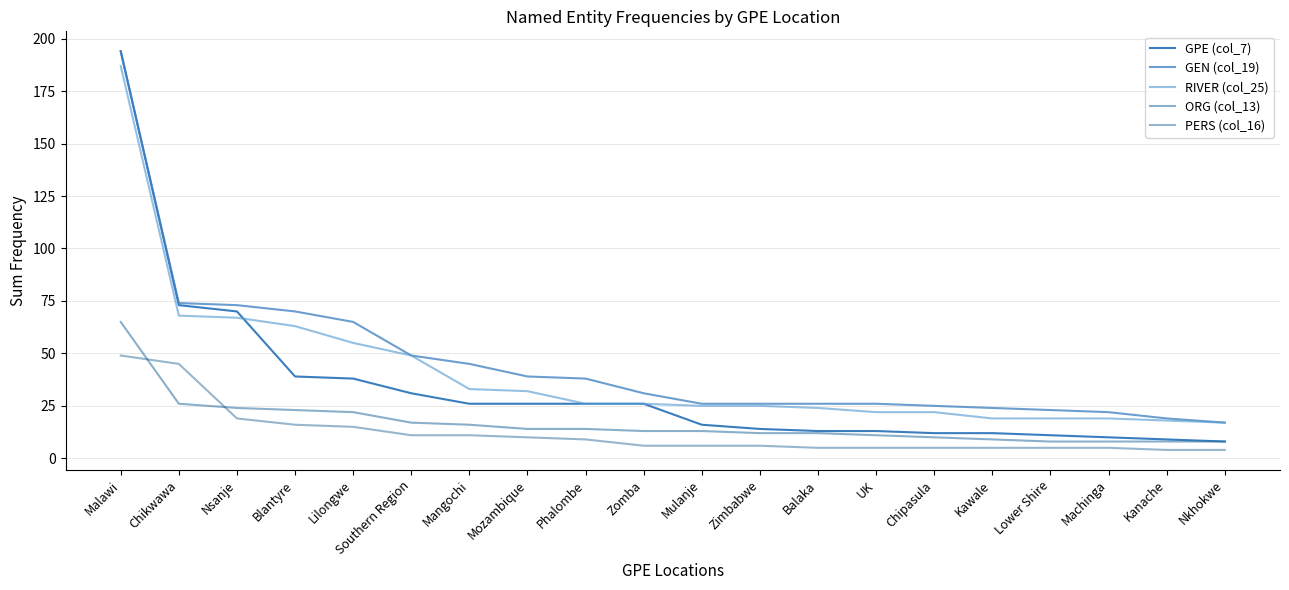

What is the difference between the maximum and minimum values in the ORG (col_13) series?

57